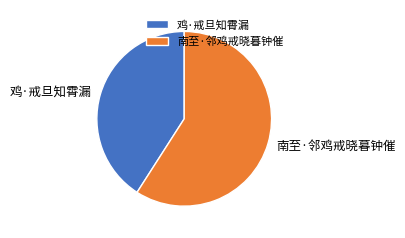

Is there a majority slice in this chart?

Yes